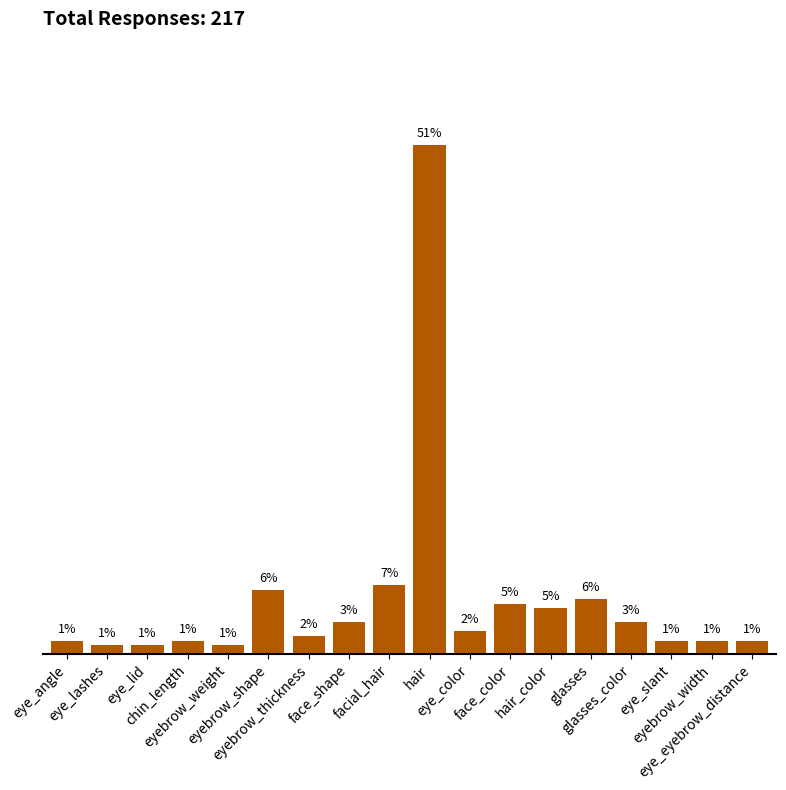

Which label corresponds to the smallest value in the chart?

eye_lashes